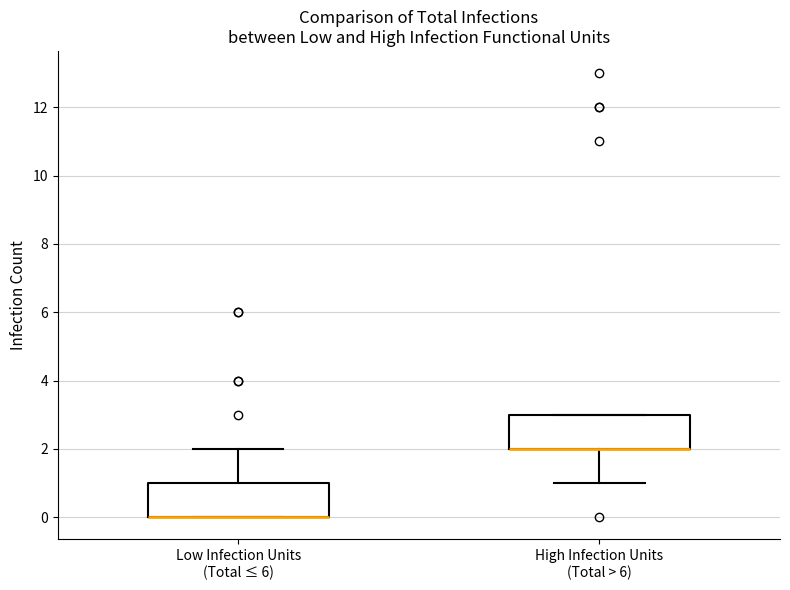

Reading left to right, read every box against the y-axis: the position of its median line, the range the box covers, and the ends of its whiskers. The values are not printed on the chart, so give them approximately, as read against the axis.

Low Infection Units (Total ≤ 6): median 0 (drawn on the box's lower edge), box 0 to 1, whiskers 0 to 2
High Infection Units (Total > 6): median 2 (drawn on the box's lower edge), box 2 to 3, whiskers 1 to 3